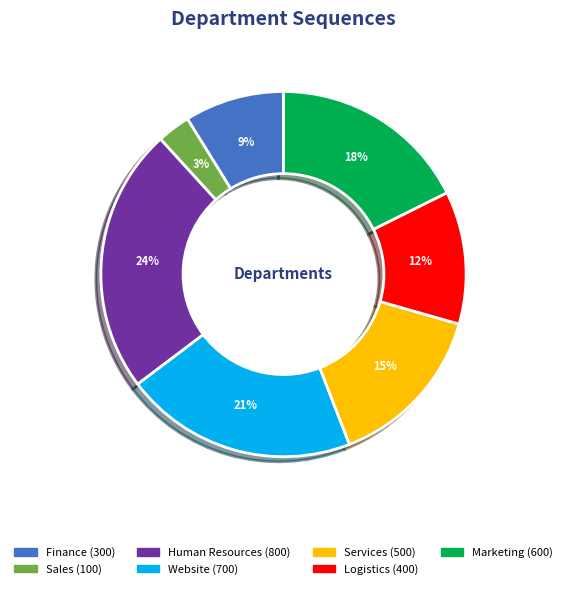

To the nearest percent, what is the combined percentage of Human Resources and Sales?

26%